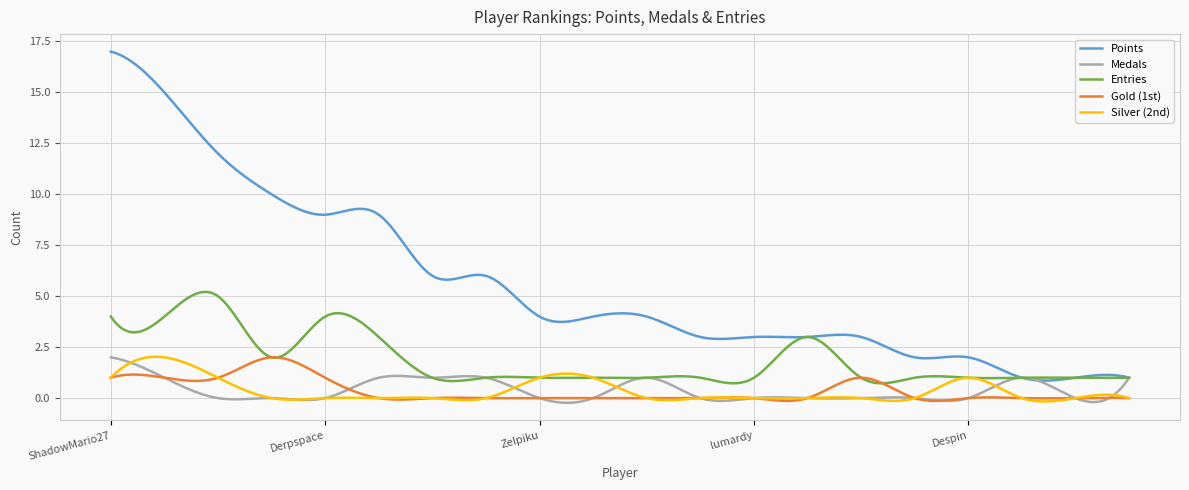

Which series has the largest range (max minus min)?

Points